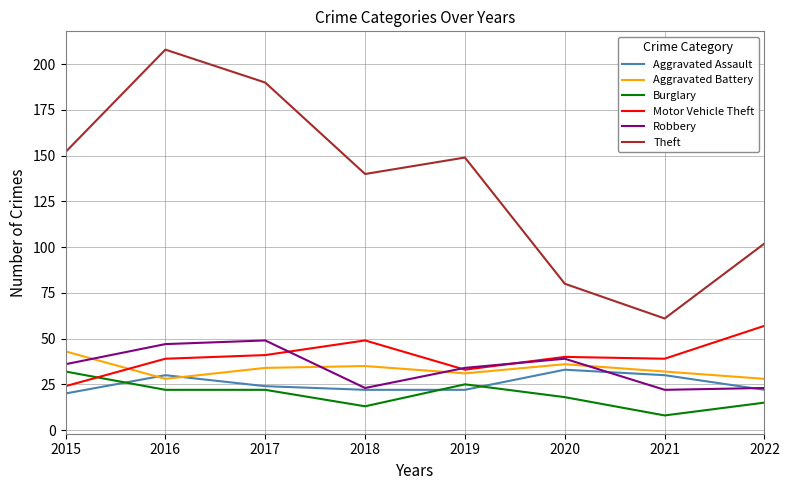

True or false: Burglary has a value of 9 at 2019.

False